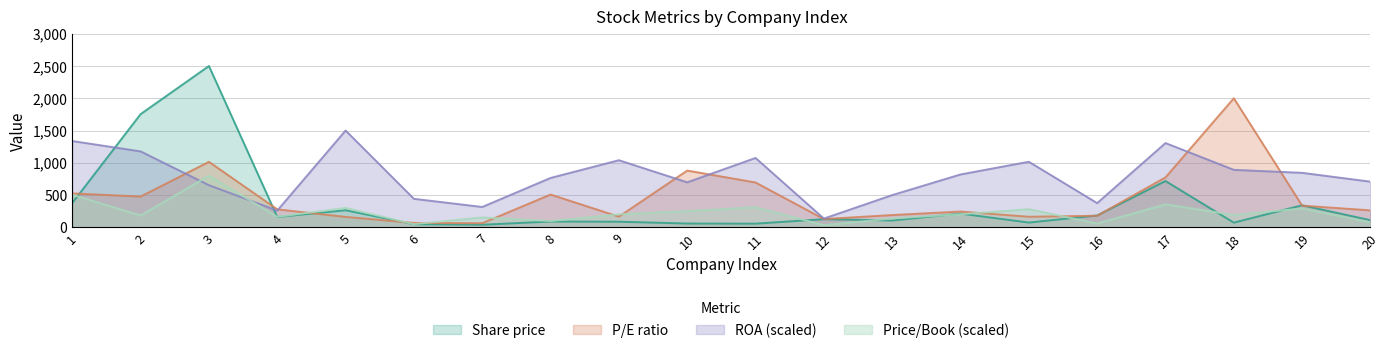

What is the total value across all series at 11?

2136.0